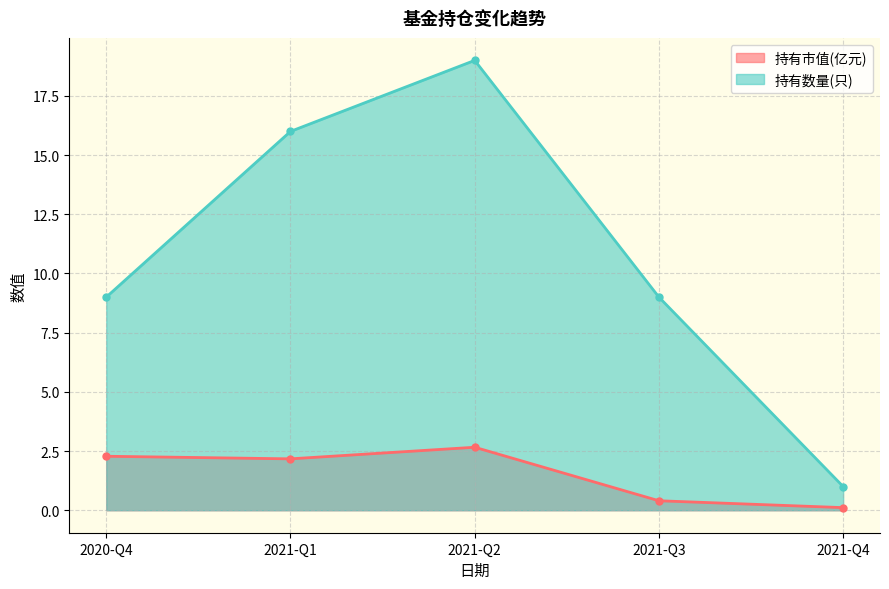

The 持有市值(亿元) series shows 0.0 at 2021-Q4. True or false?

False